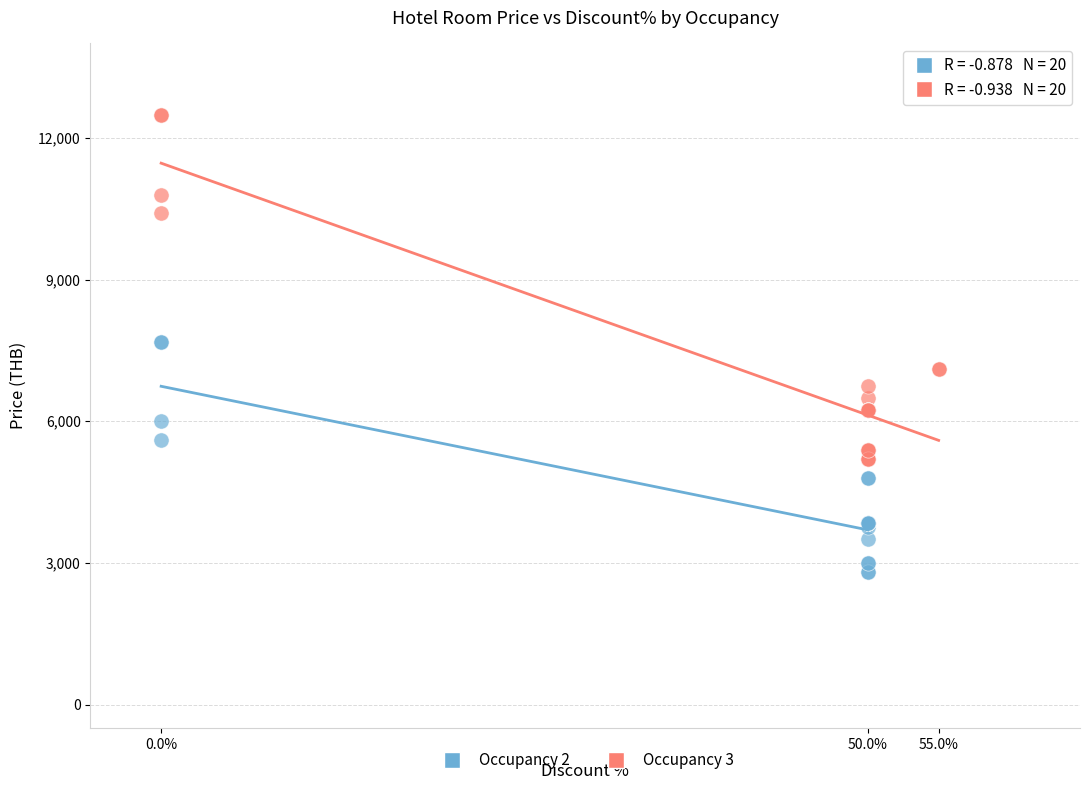

Which series has the widest spread of Y values?

Occupancy 3